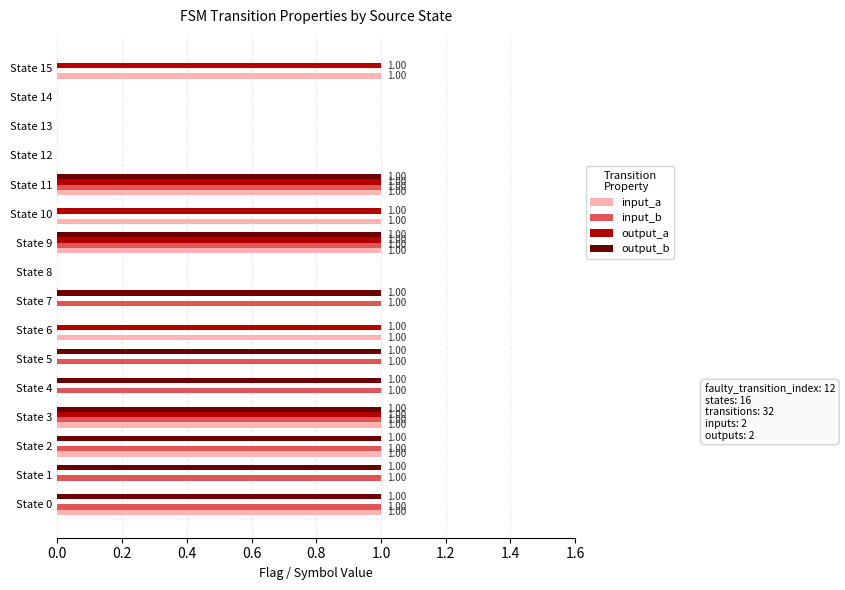

What is the total value across all series at State 2?

3